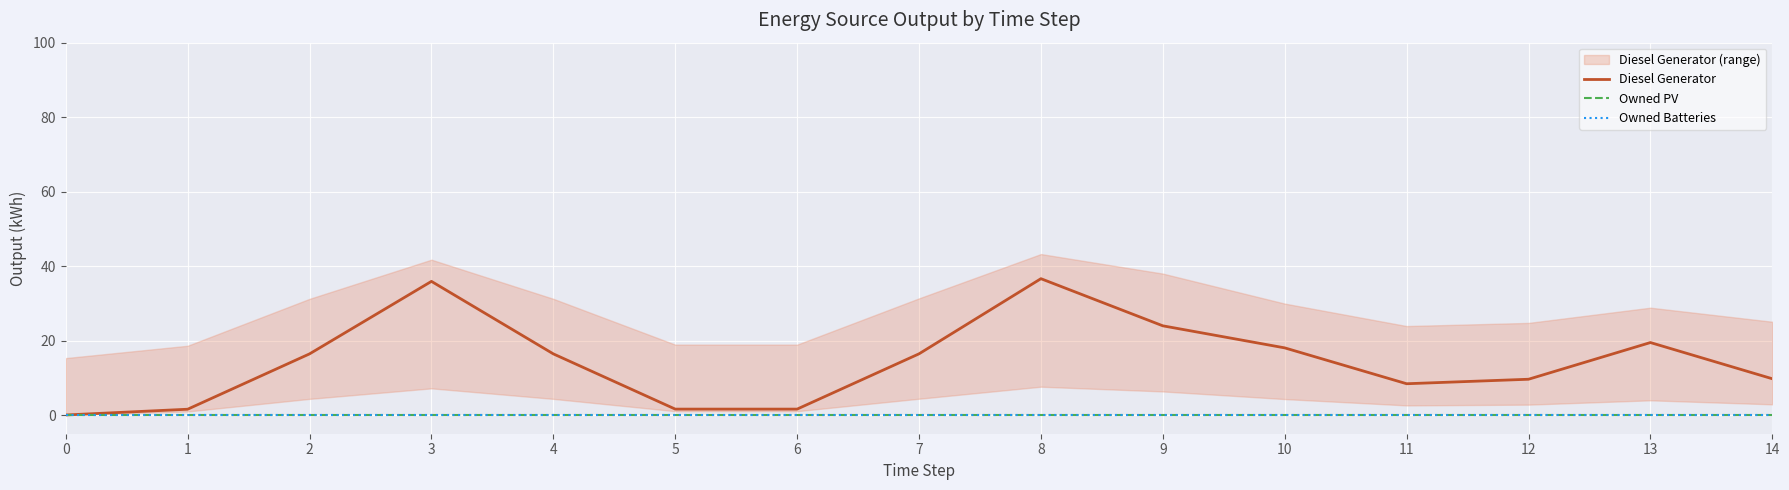

True or false: Owned Batteries has more than 0 interior local peaks.

False